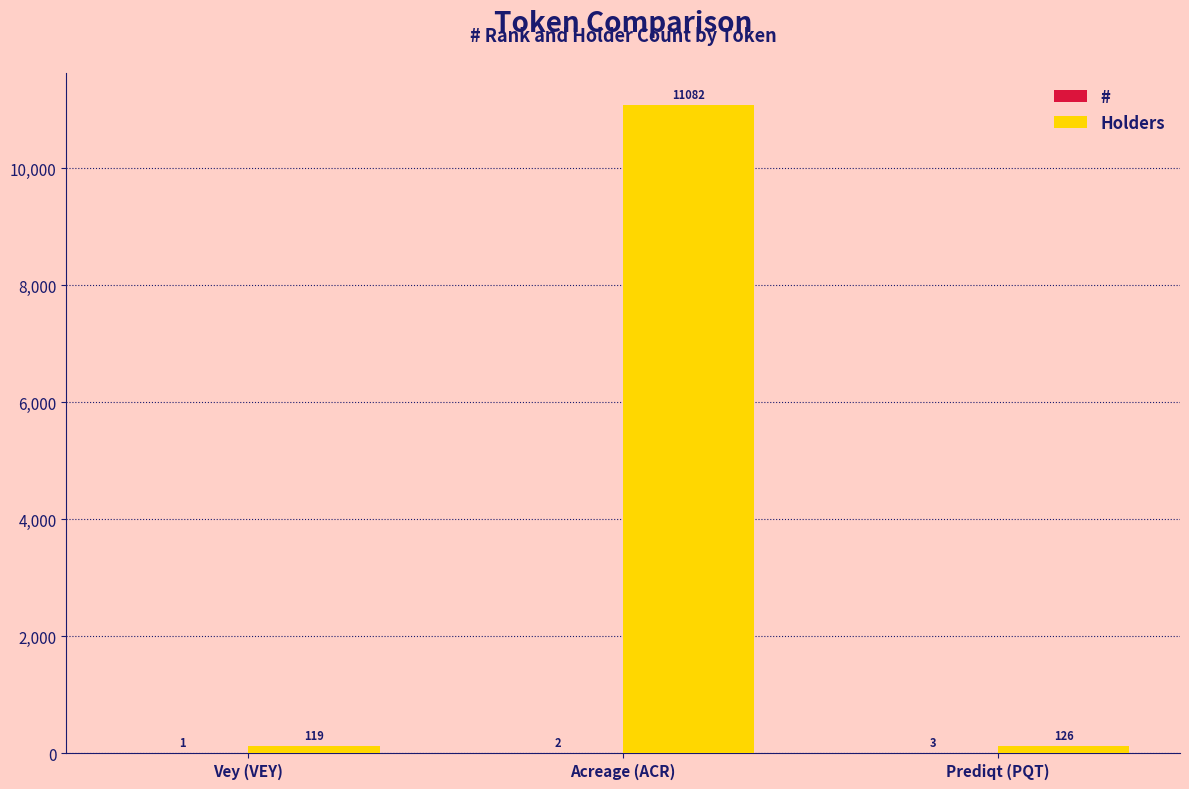

The value of Holders at Prediqt (PQT) is 126. True or false?

True